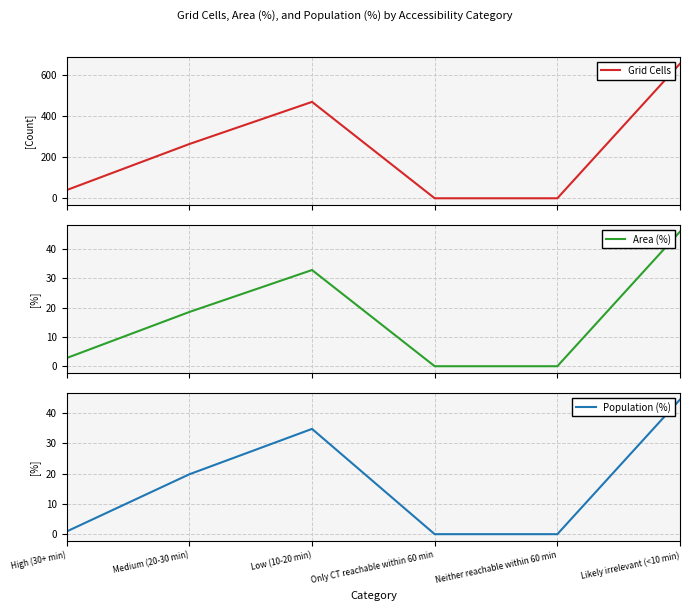

Is it true that Grid Cells equals 878.4 at Likely irrelevant (<10 min)?

False